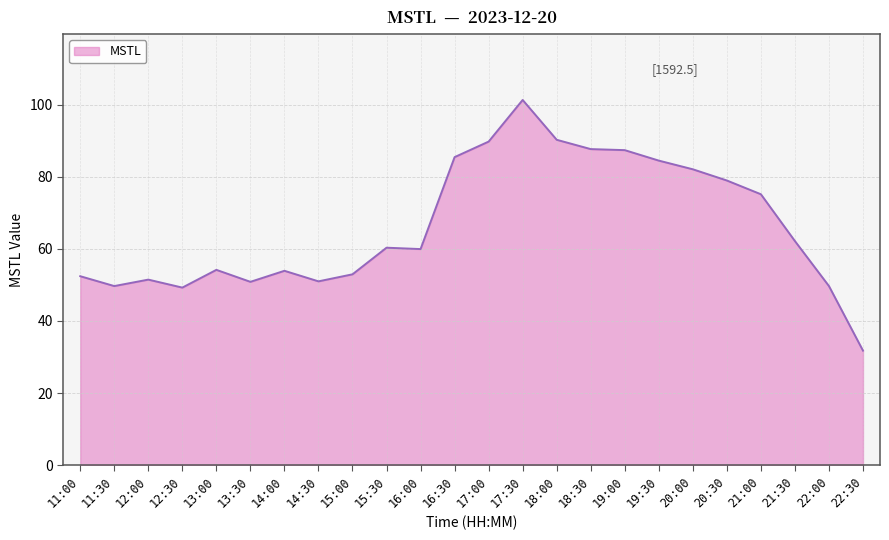

Between 15:30 and 17:00, which is larger?

17:00